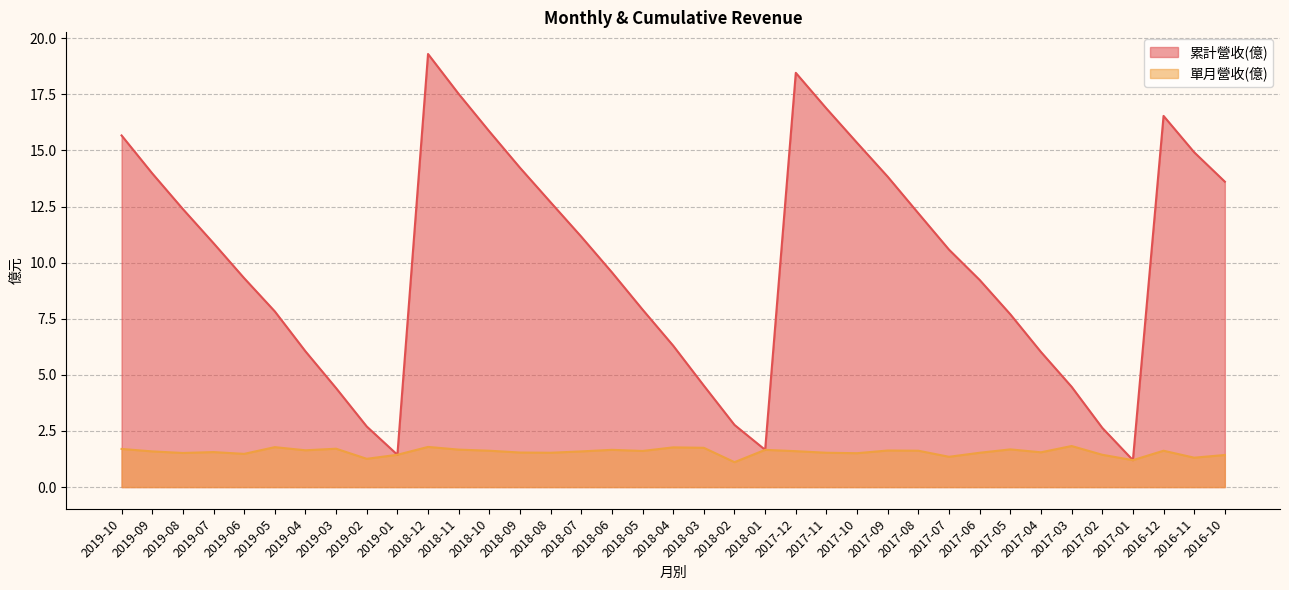

How many lines are shown in the chart?

2